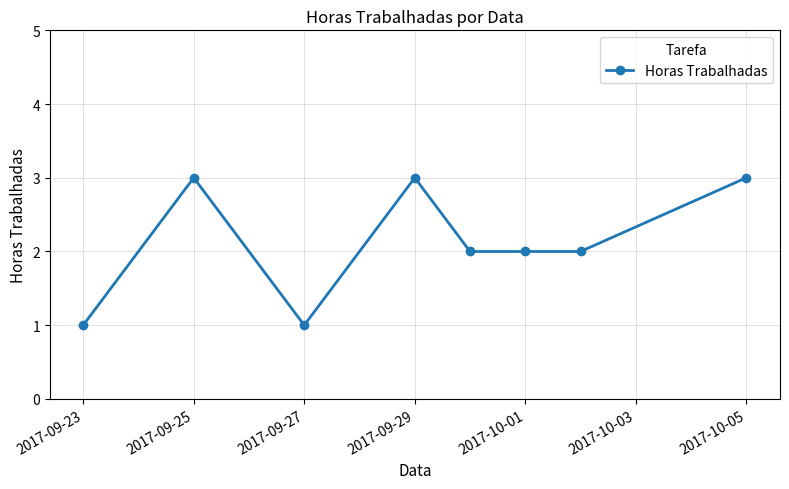

What is the sum of all values?

17